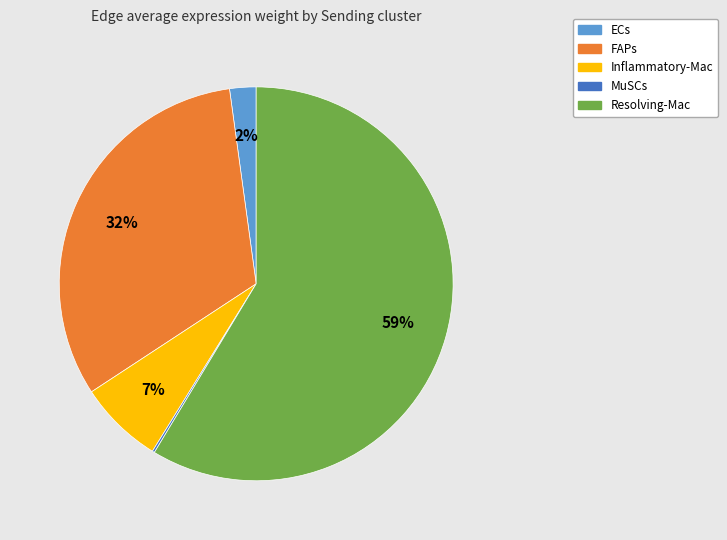

Does any single category account for the majority?

Yes